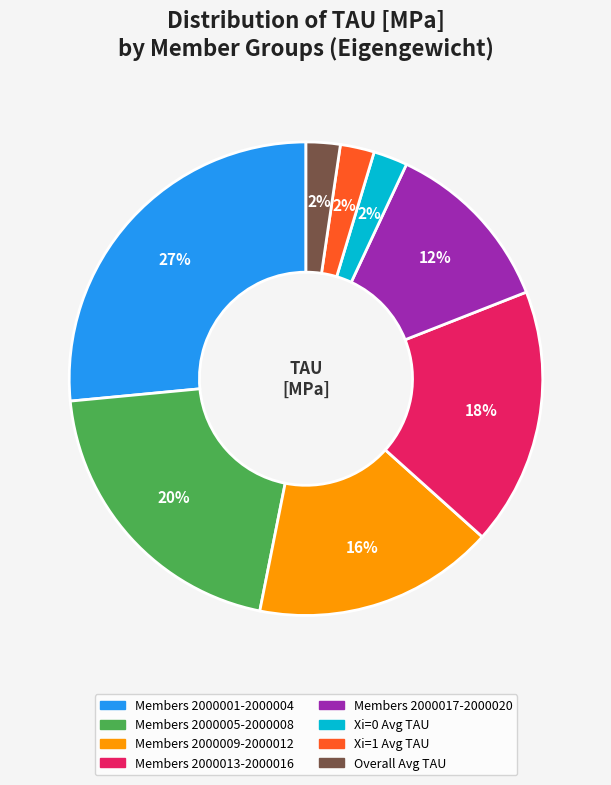

Is there a majority slice in this chart?

No